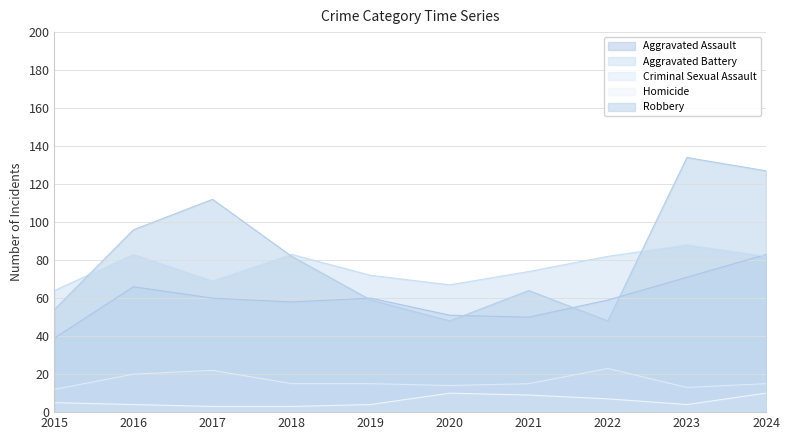

Which series has the largest range (max minus min)?

Robbery